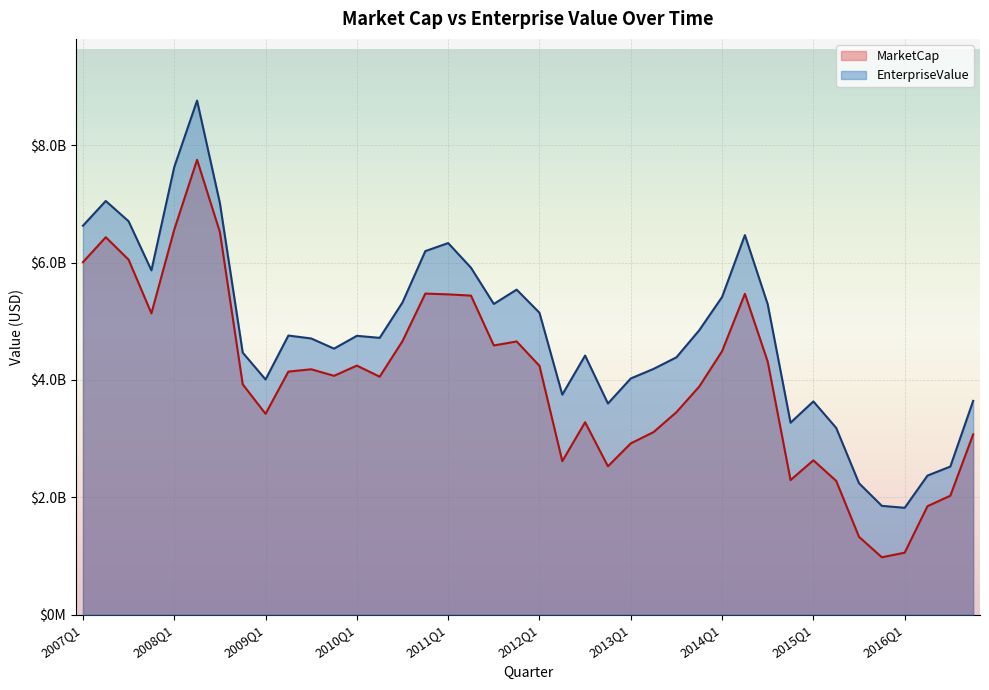

What are all the series names shown in the legend?

MarketCap, EnterpriseValue